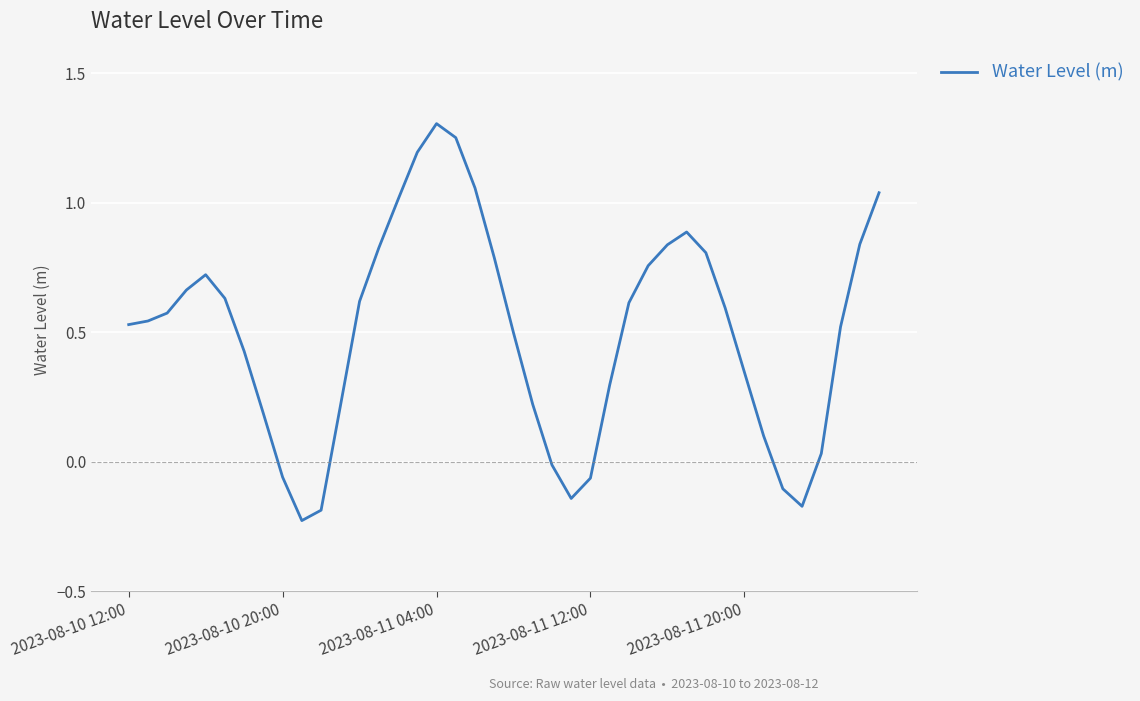

How many interior local peaks (higher than both neighbors) does the data have?

3